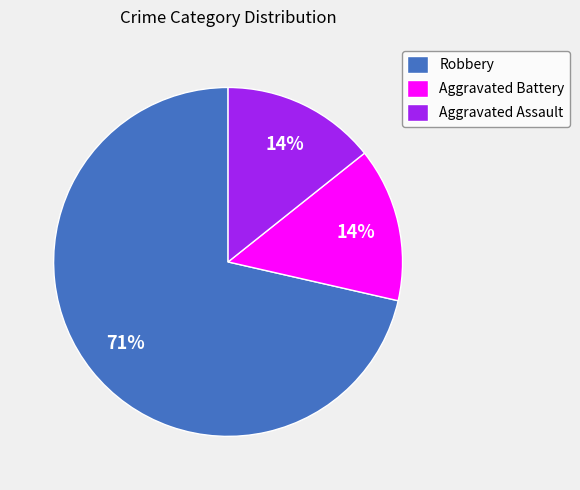

How many segments does this pie chart have?

3